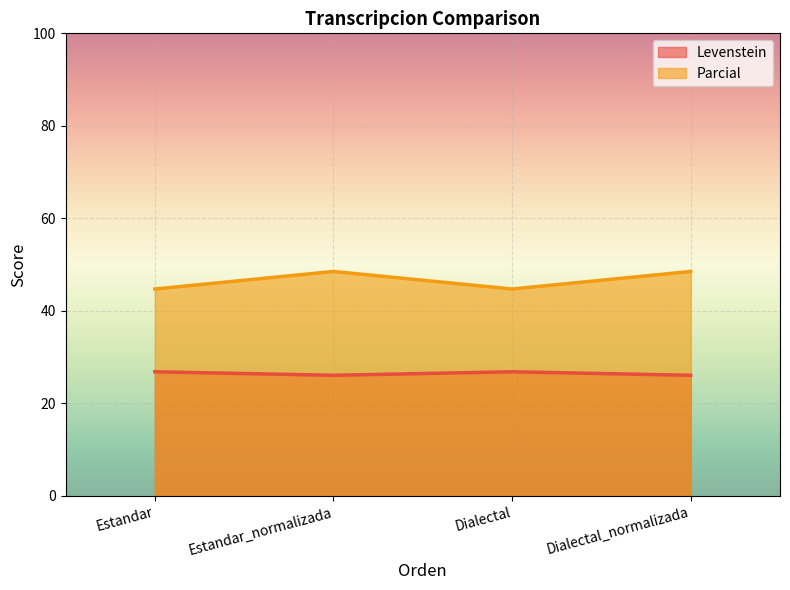

Reading right to left, transcribe all the data shown in this chart.

Levenstein: Dialectal_normalizada=26.1	Dialectal=26.9	Estandar_normalizada=26.1	Estandar=26.9
Parcial: Dialectal_normalizada=48.5	Dialectal=44.7	Estandar_normalizada=48.5	Estandar=44.7